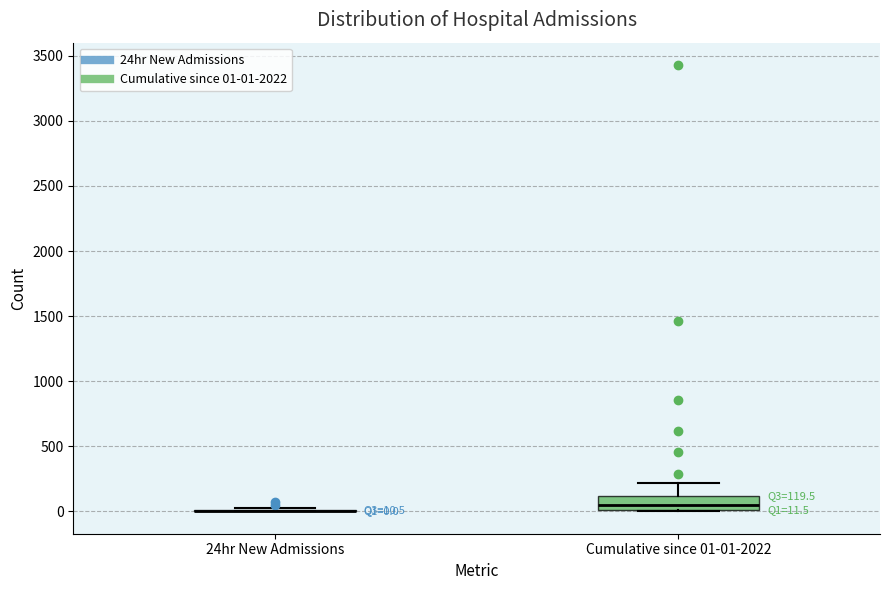

Which box is the tallest, from its lower edge to its upper edge?

Cumulative since 01-01-2022